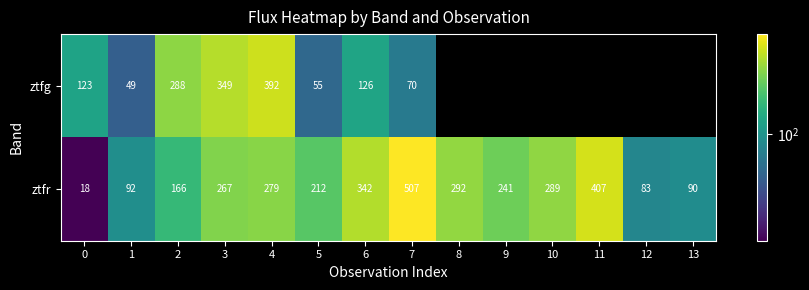

Where is row_0 nearest to the value 220?

2